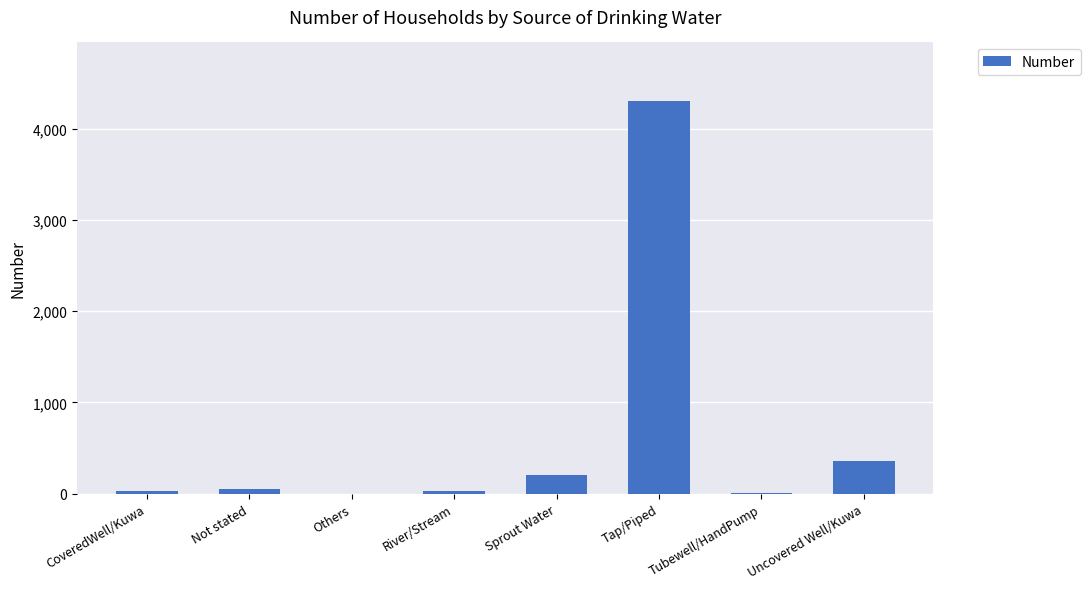

Are the bars horizontal?

No